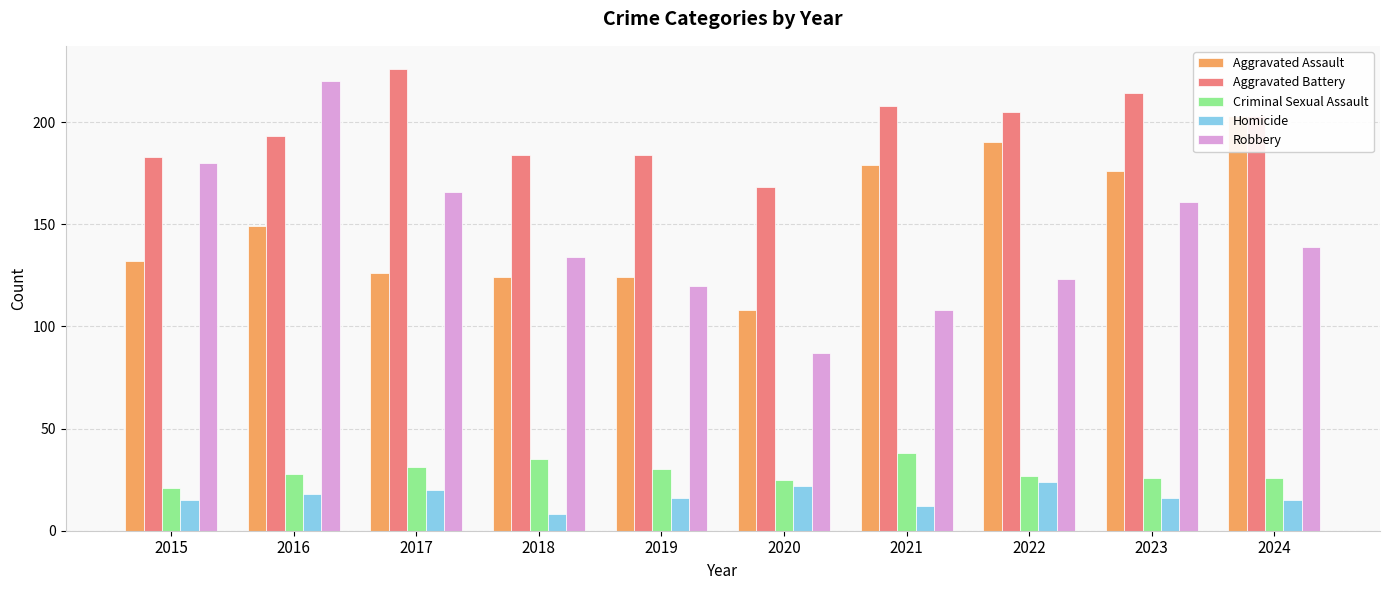

How many bars are there in each group?

5